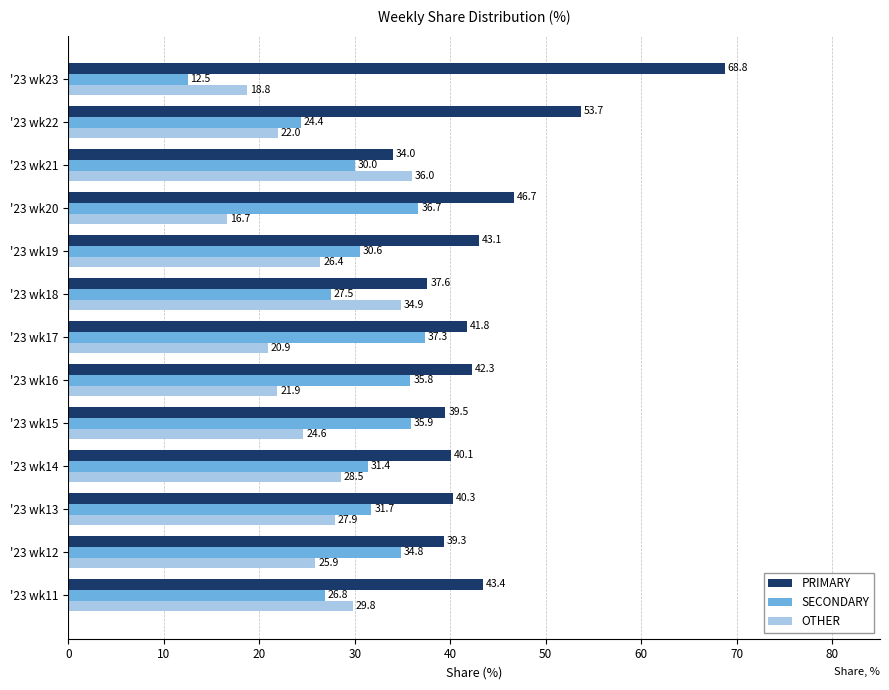

The SECONDARY series shows 34.8 at '23 wk12. True or false?

True